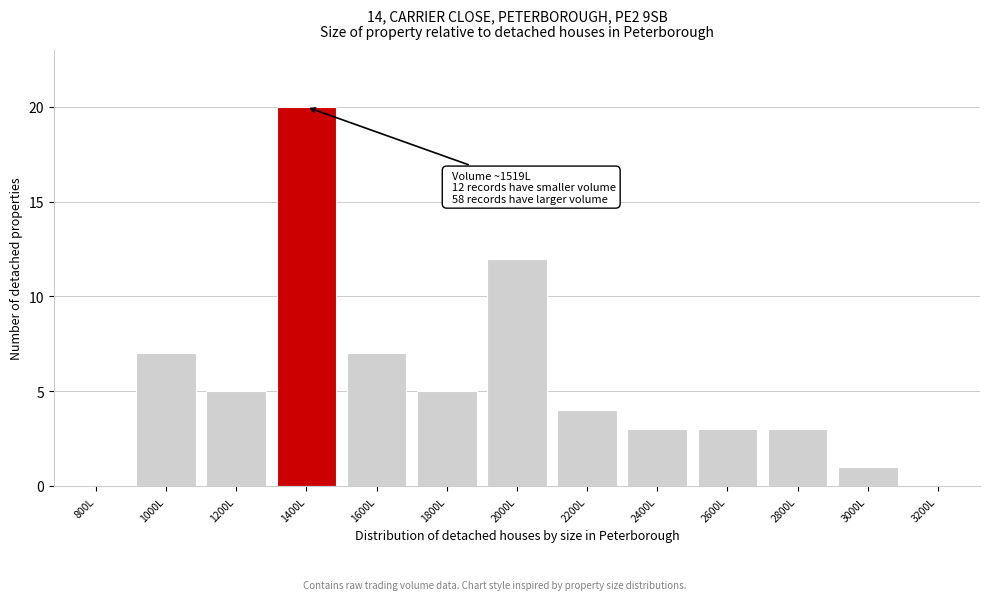

Reading left to right, extract all data points from this chart.

800L=0	1000L=7	1200L=5	1400L=20	1600L=7	1800L=5	2000L=12	2200L=4	2400L=3	2600L=3	2800L=3	3000L=1	3200L=0